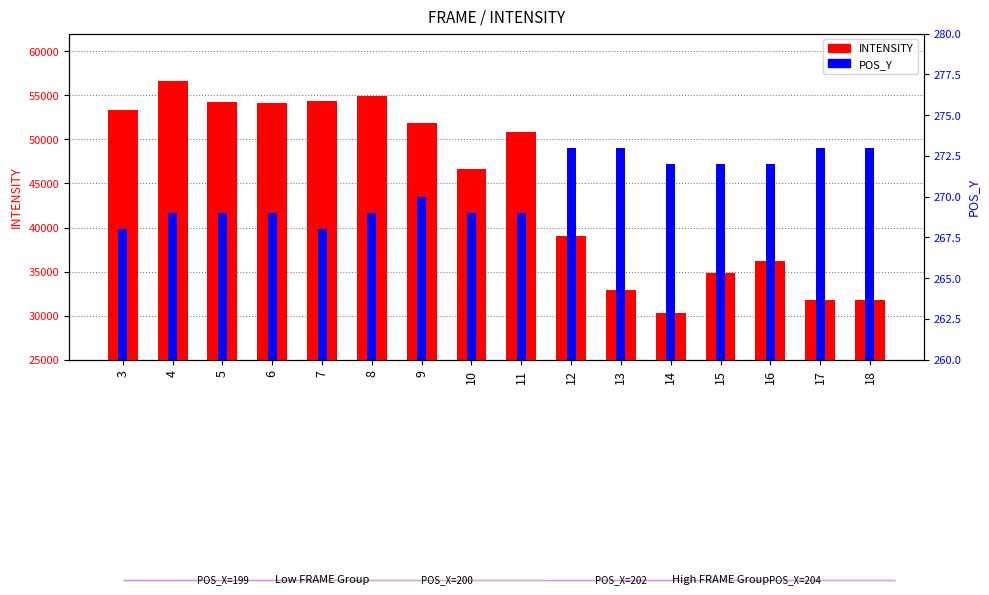

How many bars are there in each group?

2